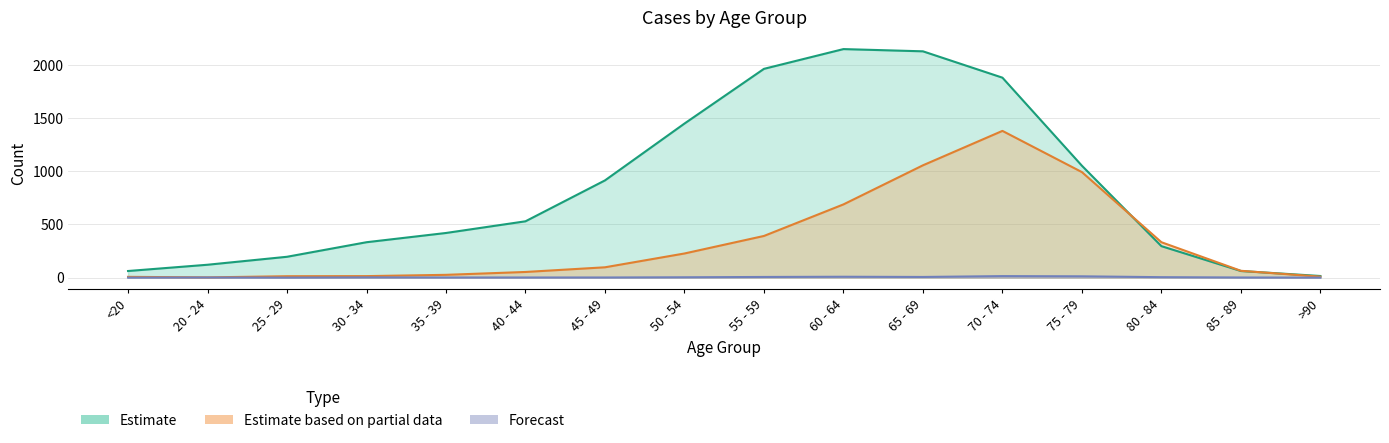

How many lines are shown in the chart?

3